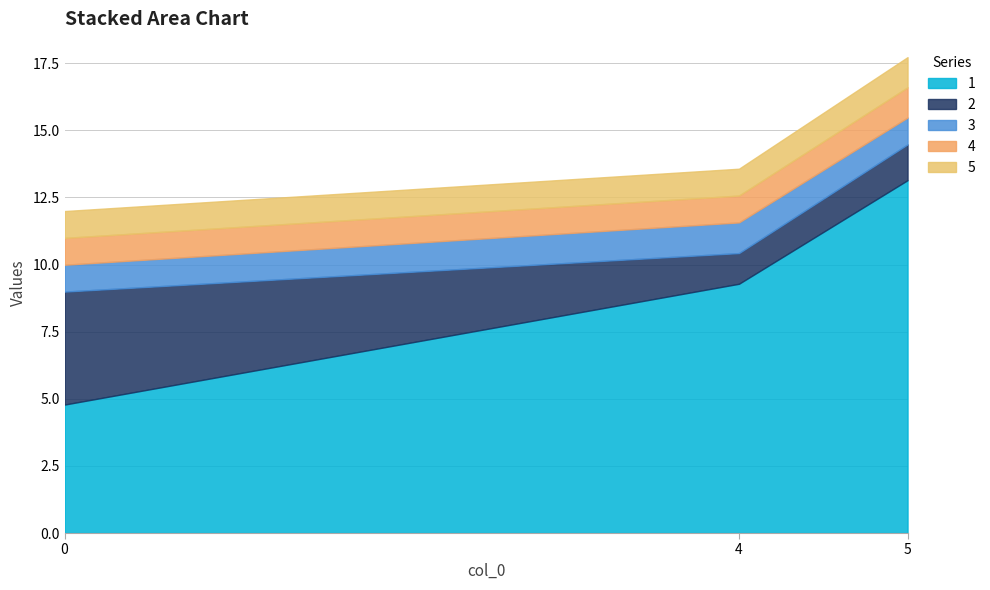

Which series has the largest total across all categories?

1